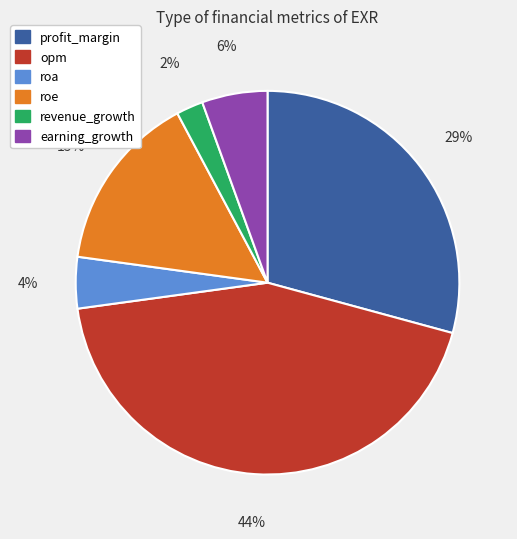

True or false: earning_growth accounts for 1% of the total.

False